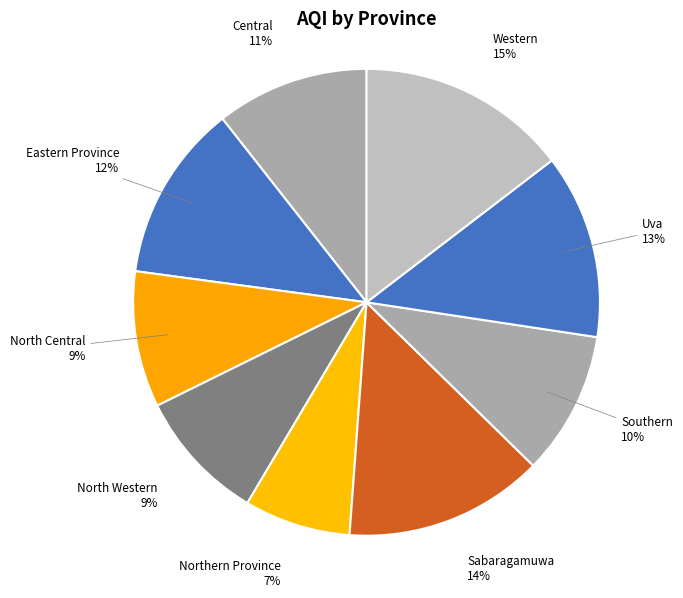

True or false: Northern Province accounts for 1% of the total.

False